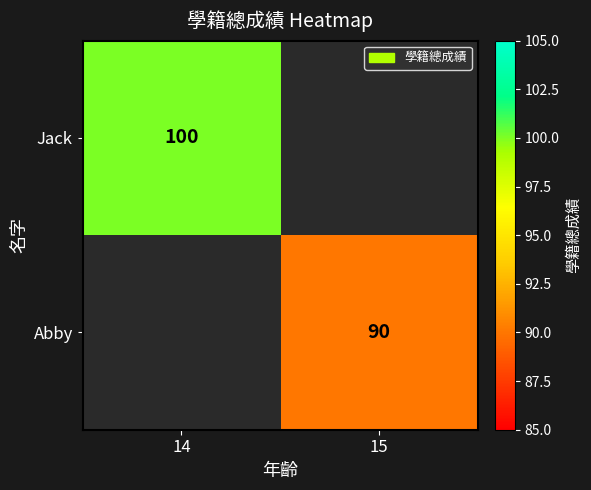

True or false: Abby has a value of 90 at 15.

True